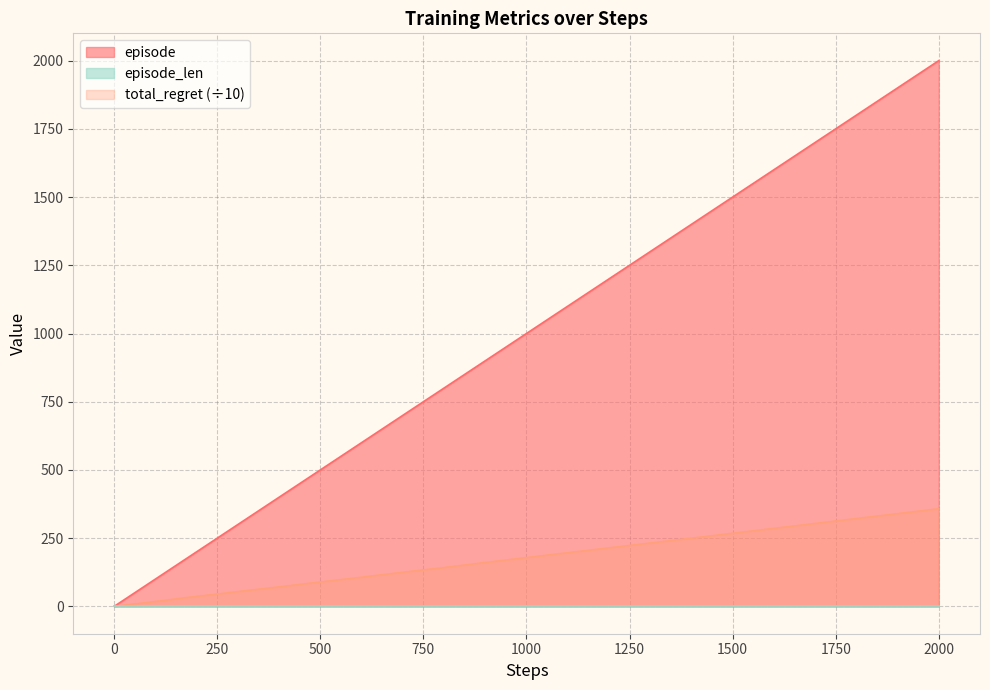

How many lines are shown in the chart?

3